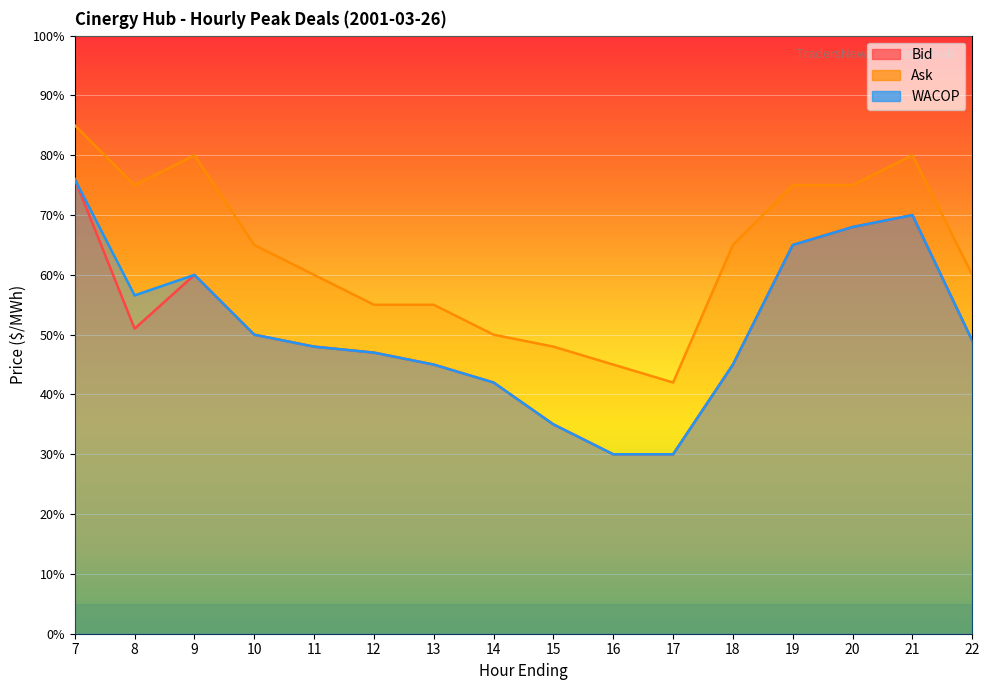

Which series has the widest spread of values?

Bid